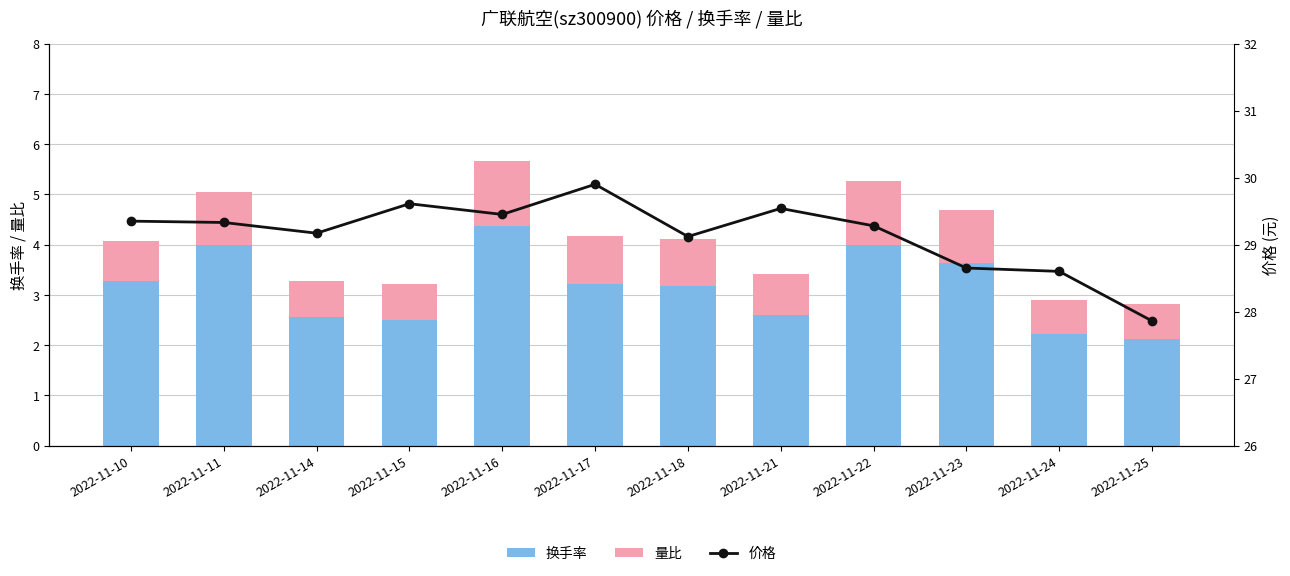

At which label is 换手率 closest to 3?

2022-11-18